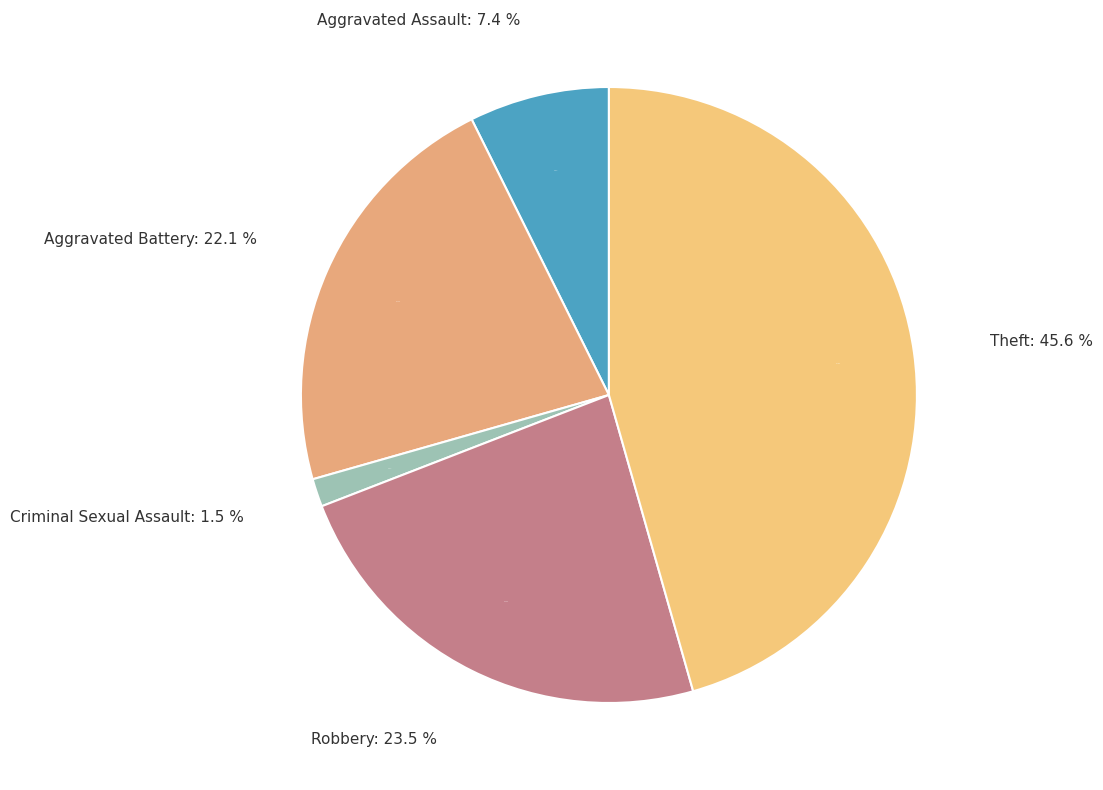

Does Aggravated Assault represent more than half of the total?

No